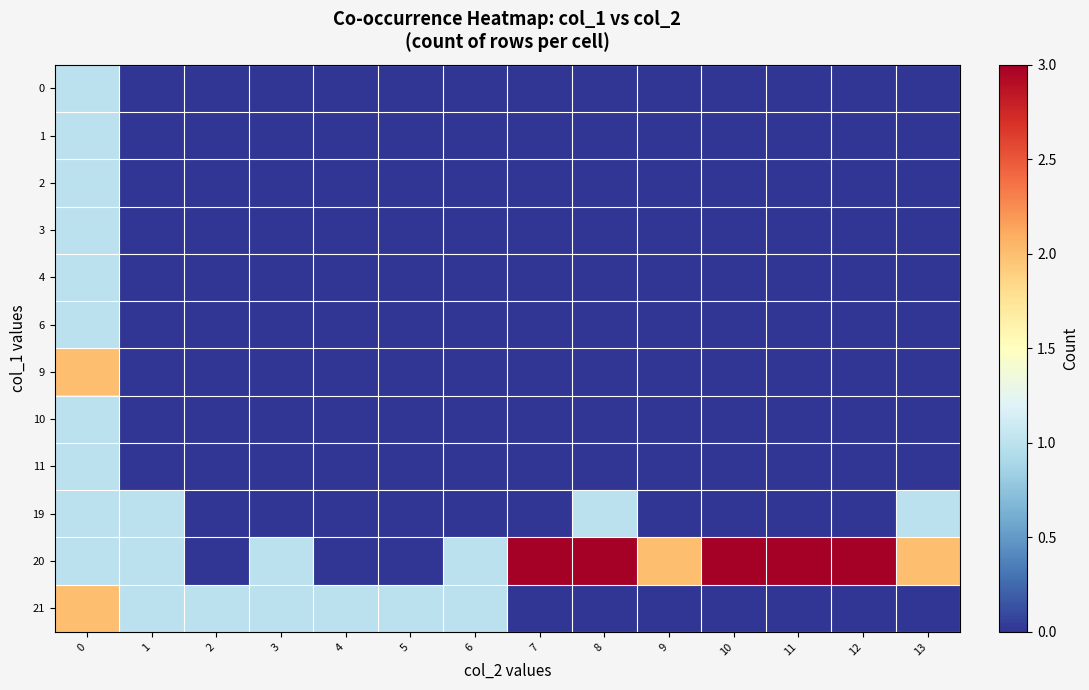

How many distinct data groups are displayed?

12